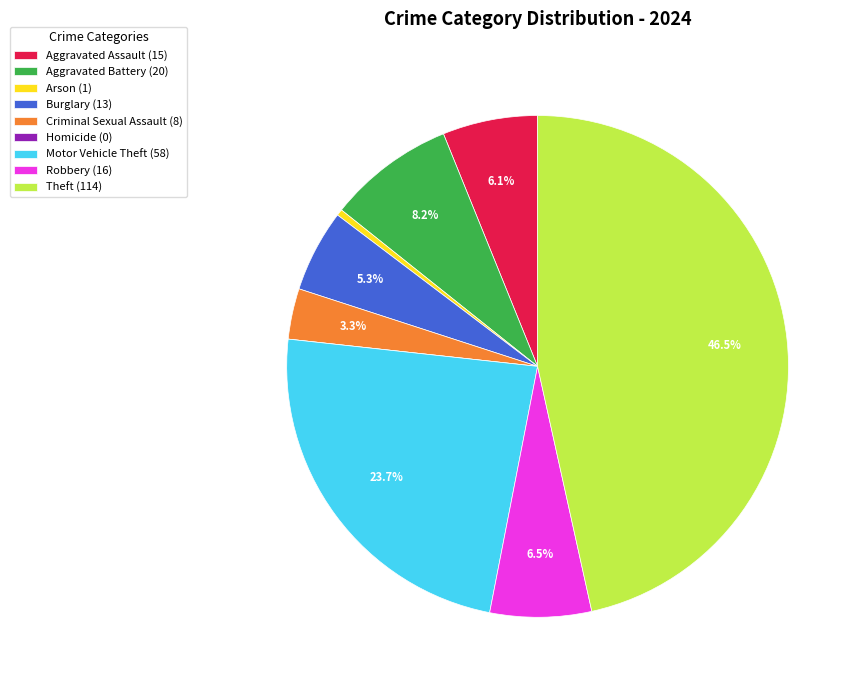

Between Burglary (13) and Theft (114), which is larger?

Theft (114)